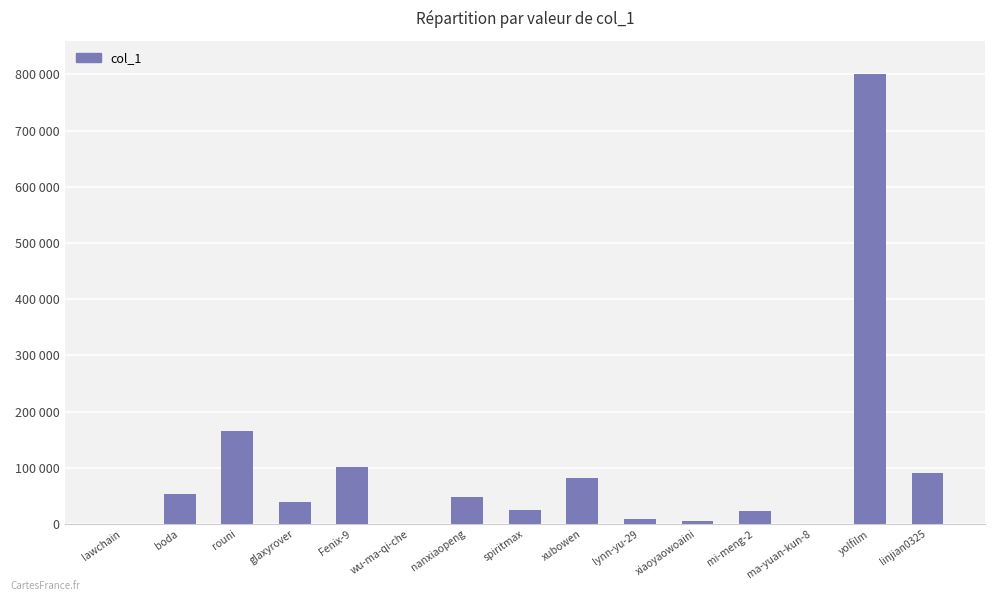

The chart shows a value of 165962 at rouni. True or false?

True